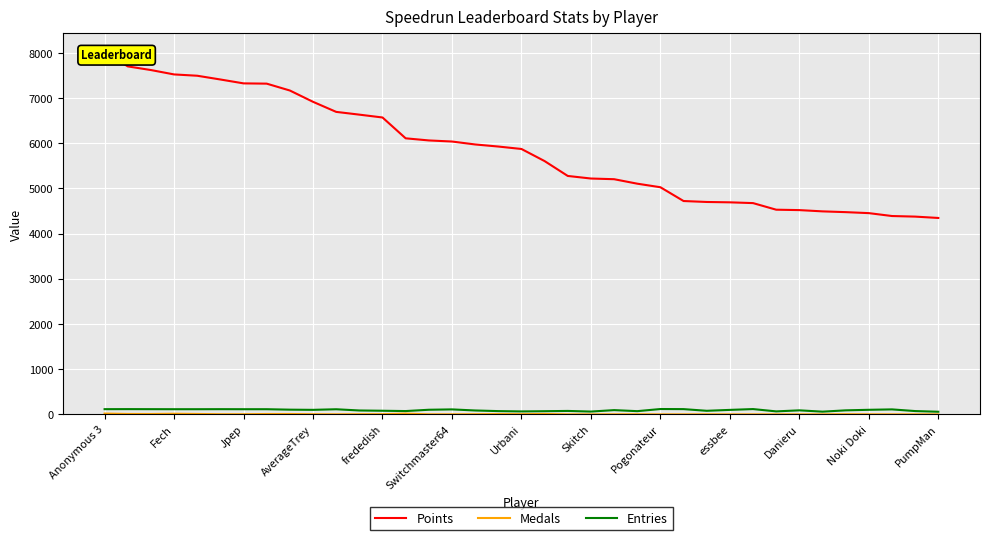

Which has a higher value, 33 or Noki Doki?

Noki Doki